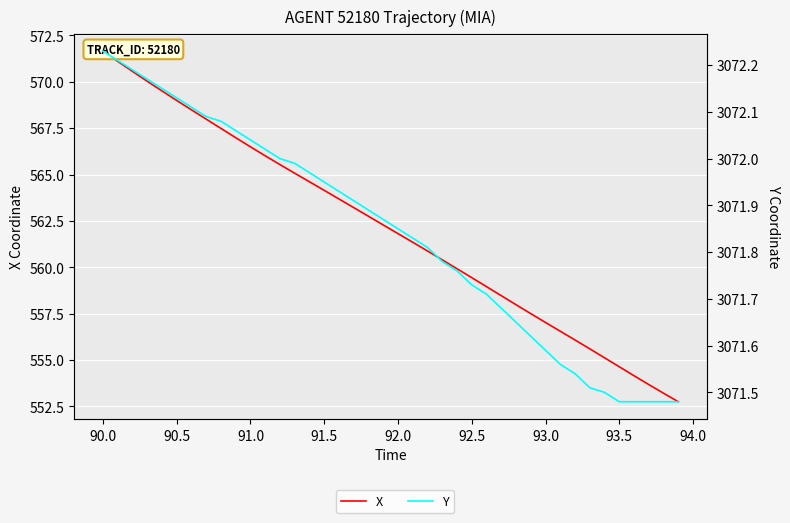

Is this an area chart (filled region under the line)?

No